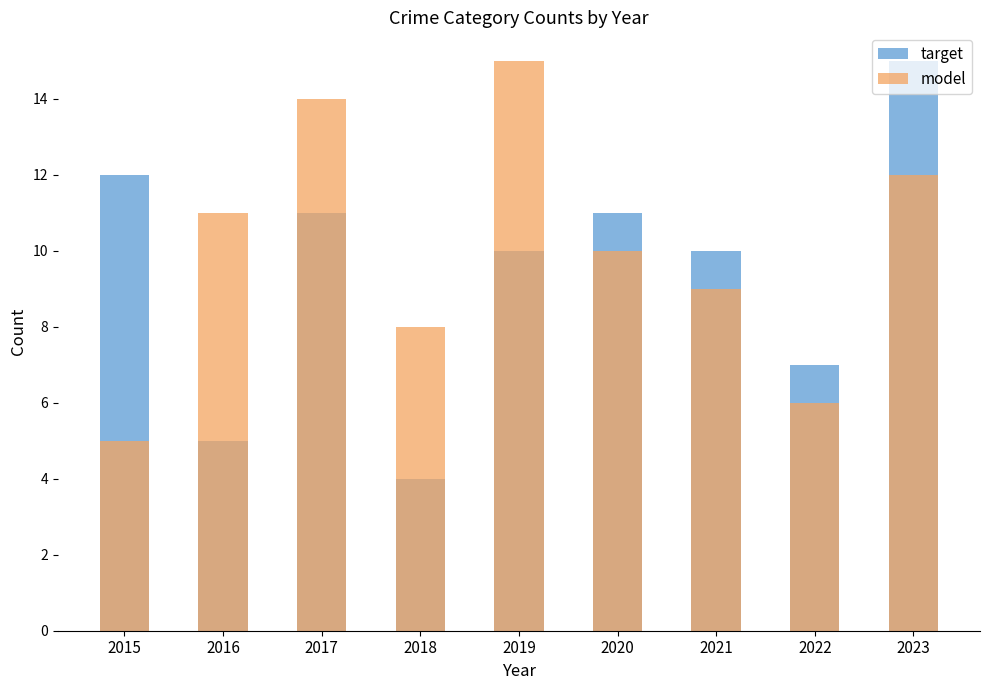

What is the smallest value displayed?

4